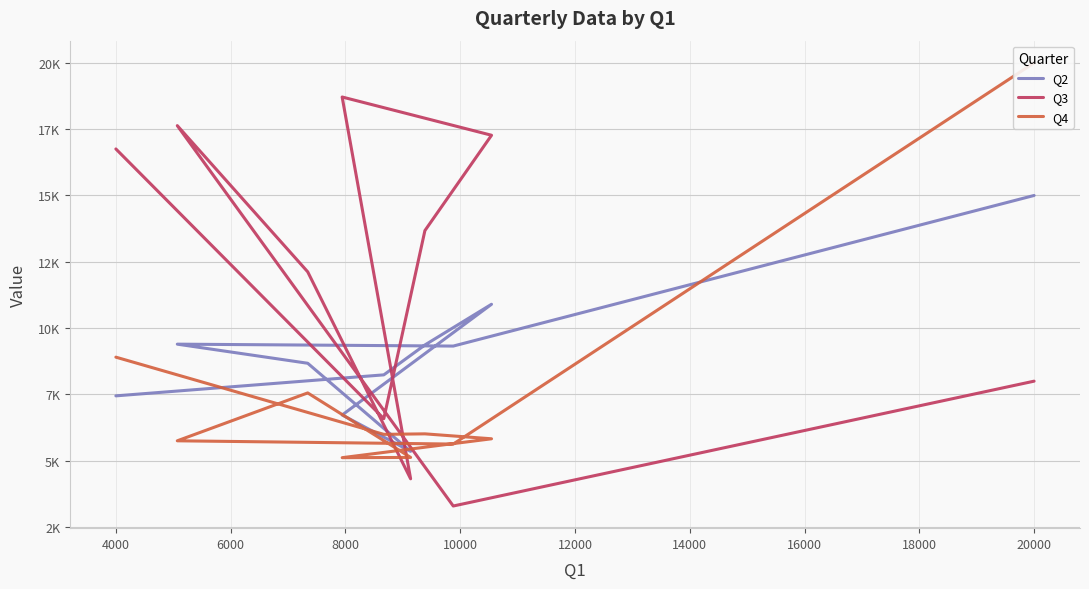

Reading right to left, what are all the values shown in this chart?

Q2: 7446	8238	9365	10899	6725	5354	8675	9395	9323	15000
Q3: 16754	6587	13676	17270	18712	4319	12121	17633	3294	8000
Q4: 8905	5995	6014	5828	5116	5125	7557	5752	5629	20000